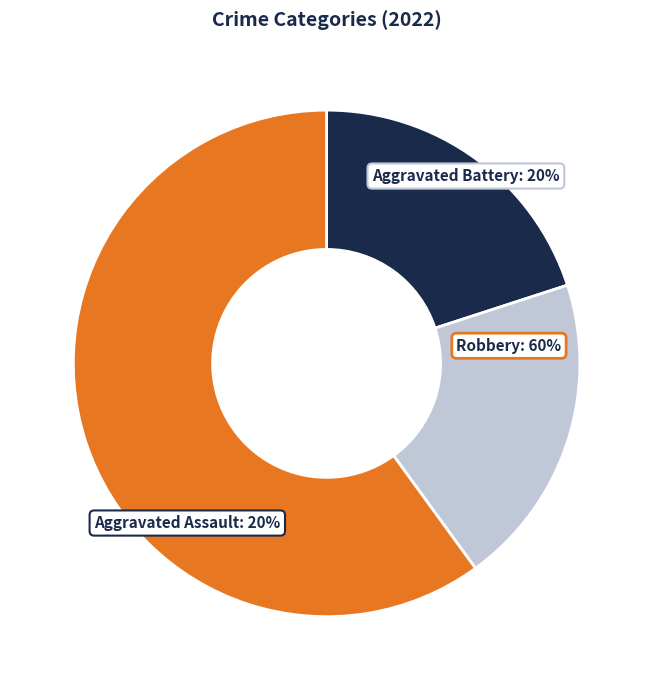

Which slice is the largest?

Robbery